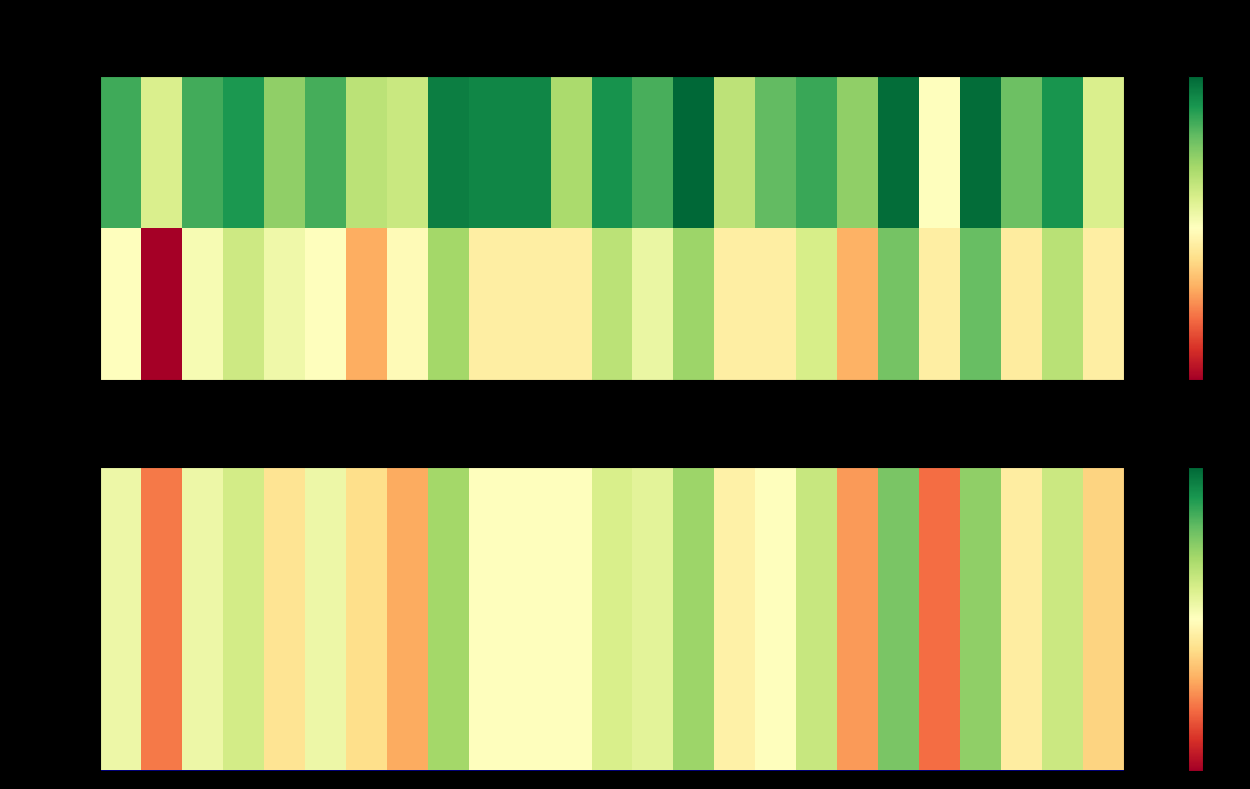

What is the total value across all series at 17?

0.5